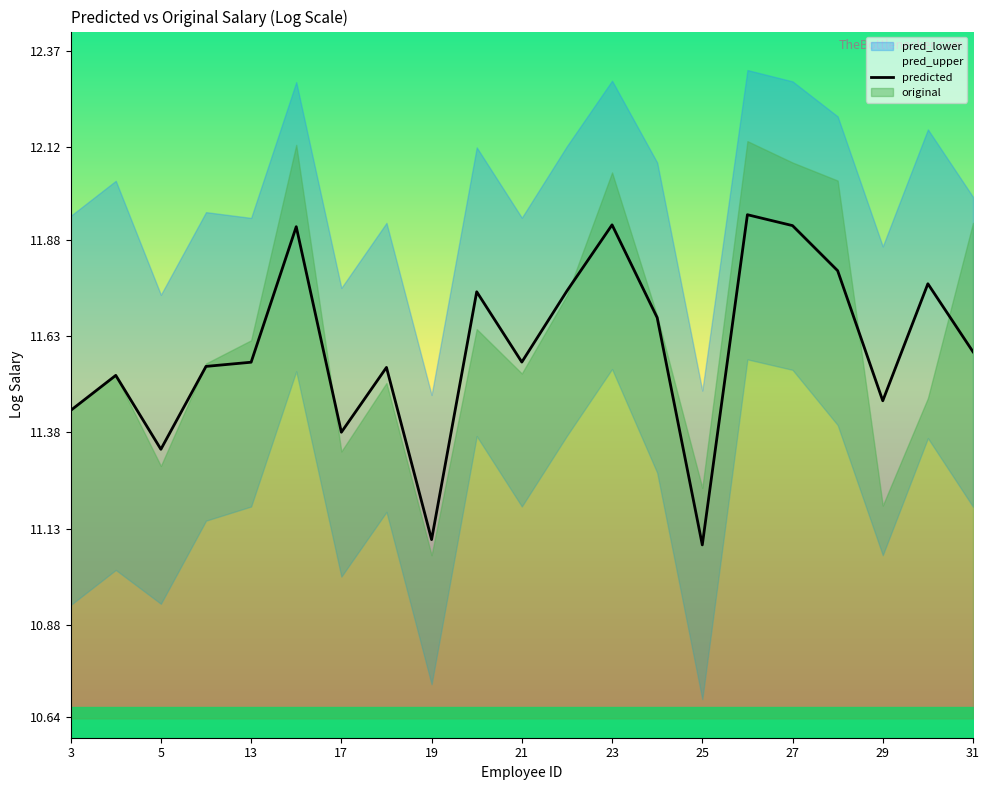

What is the difference between the second highest and minimum values?

0.8